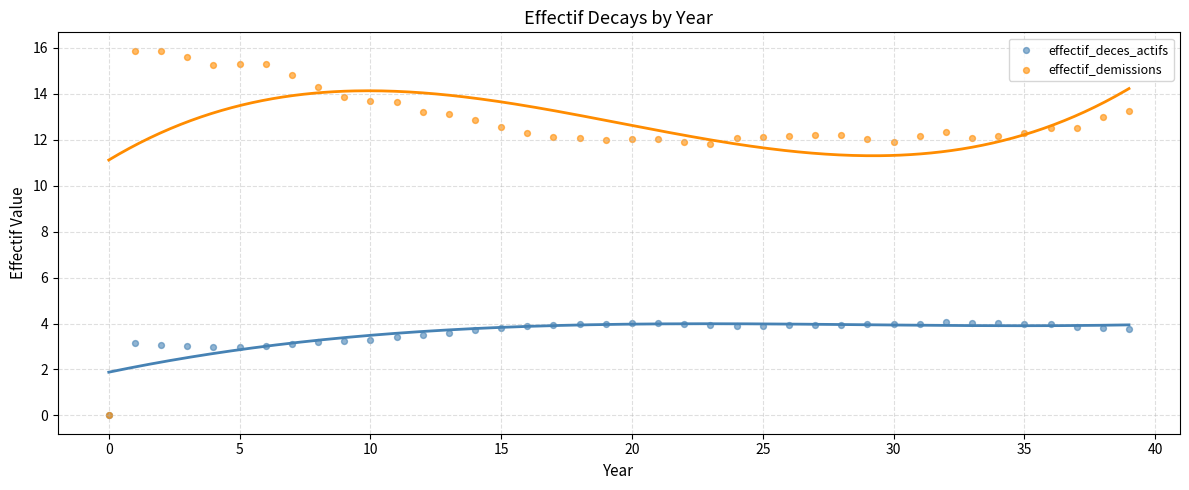

Which series contains the highest Y value?

effectif_demissions